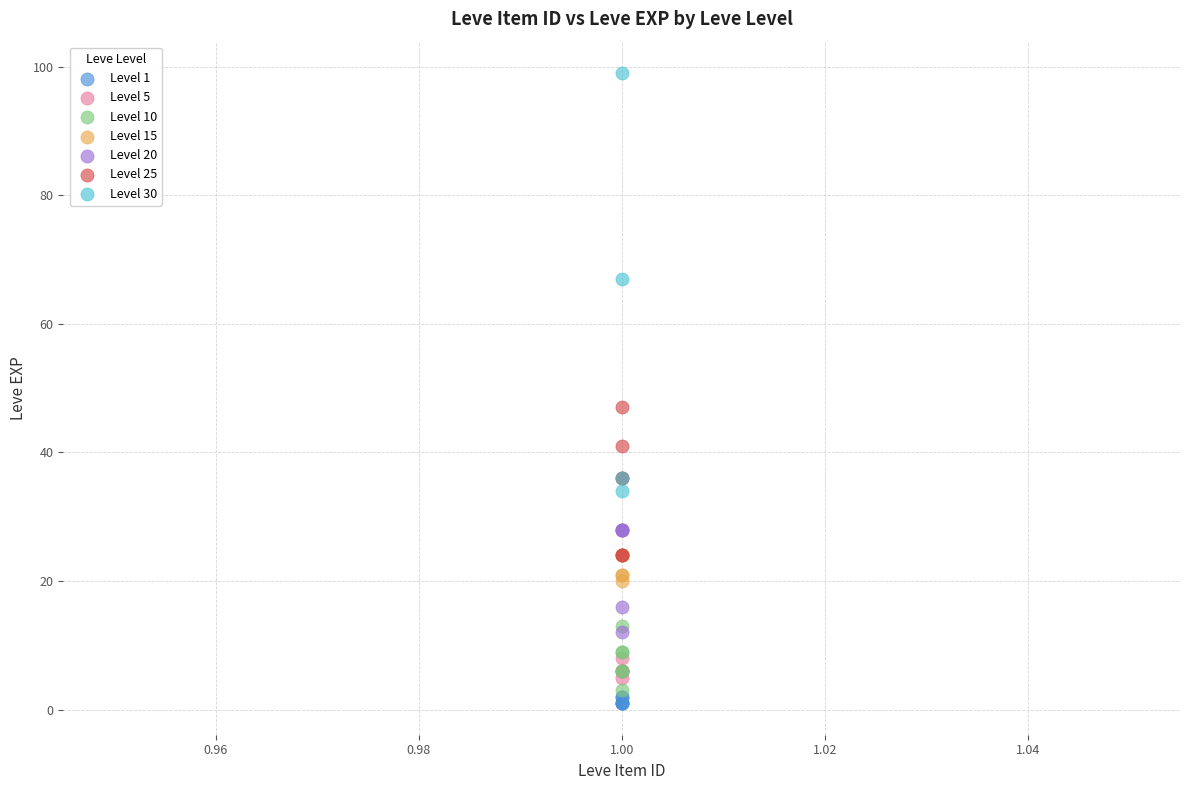

Which series has the largest Y range (max minus min)?

Level 30